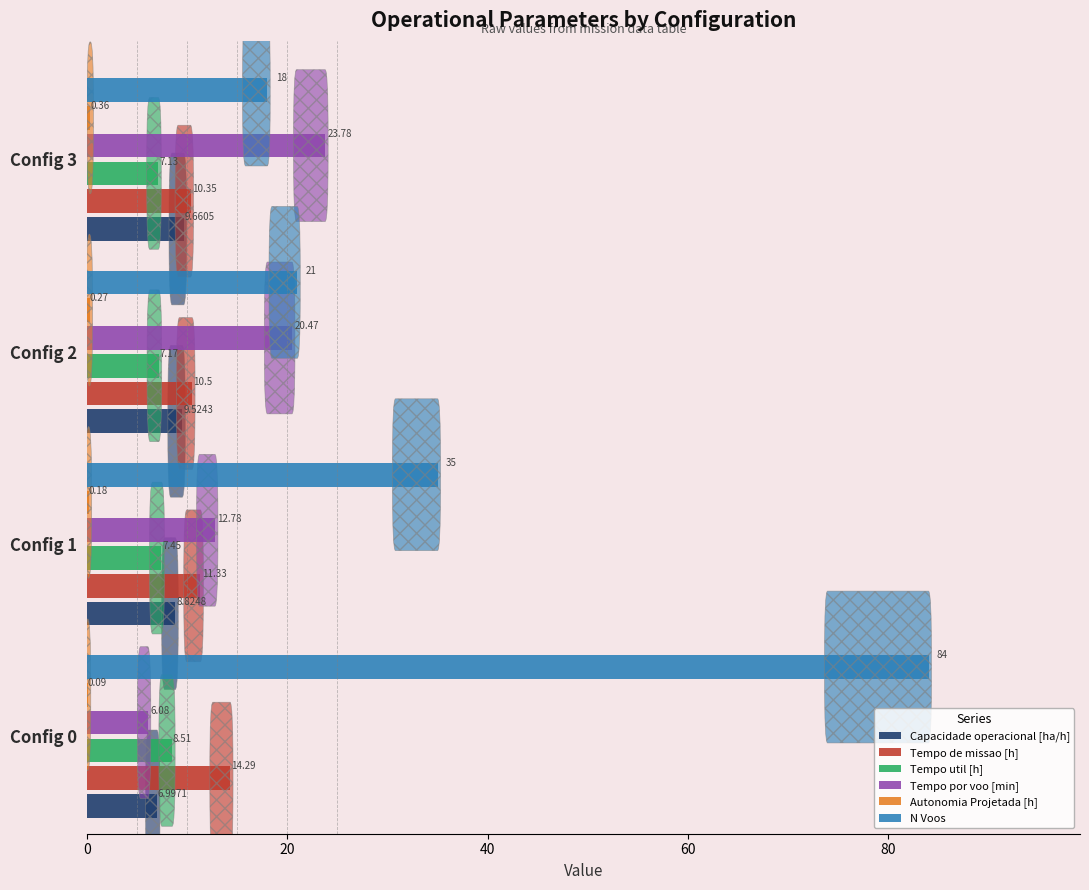

Which series changed the most between Config 0 and Config 1?

N Voos